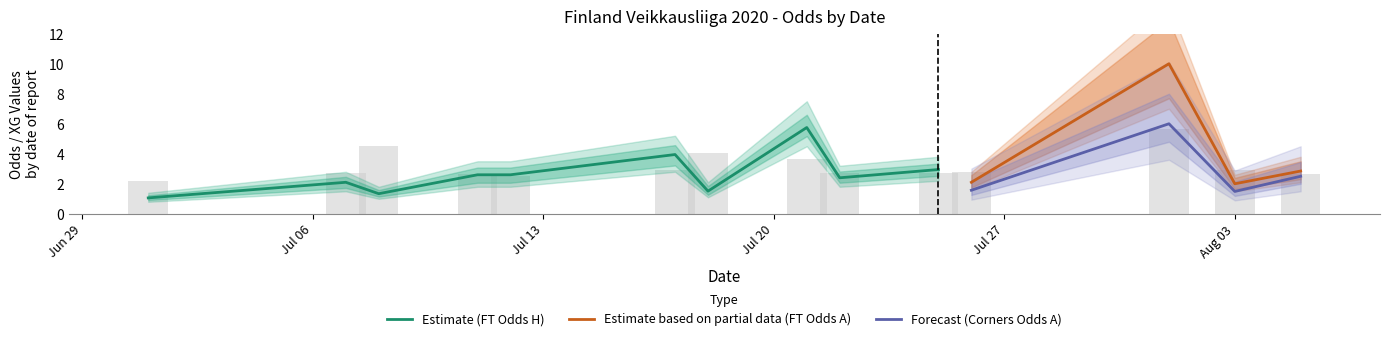

At which category is the sum across all series the highest?

11